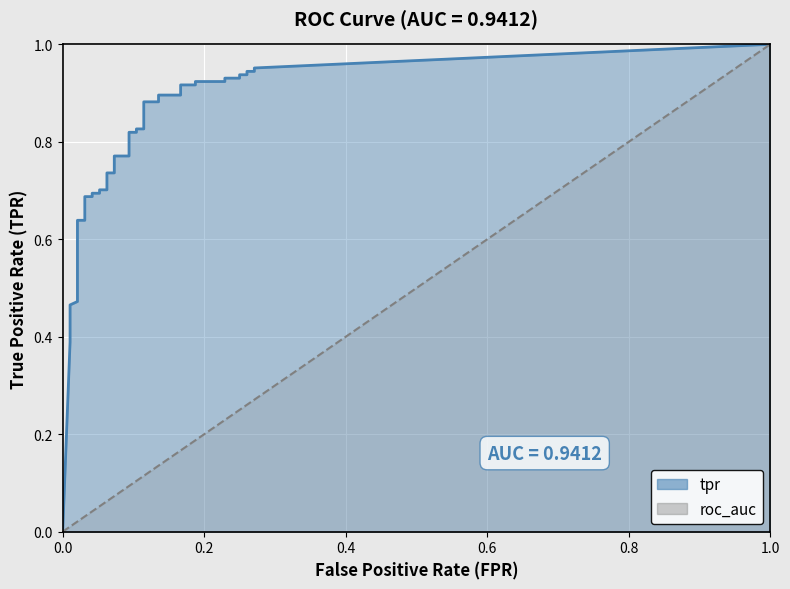

How many lines are shown in the chart?

2